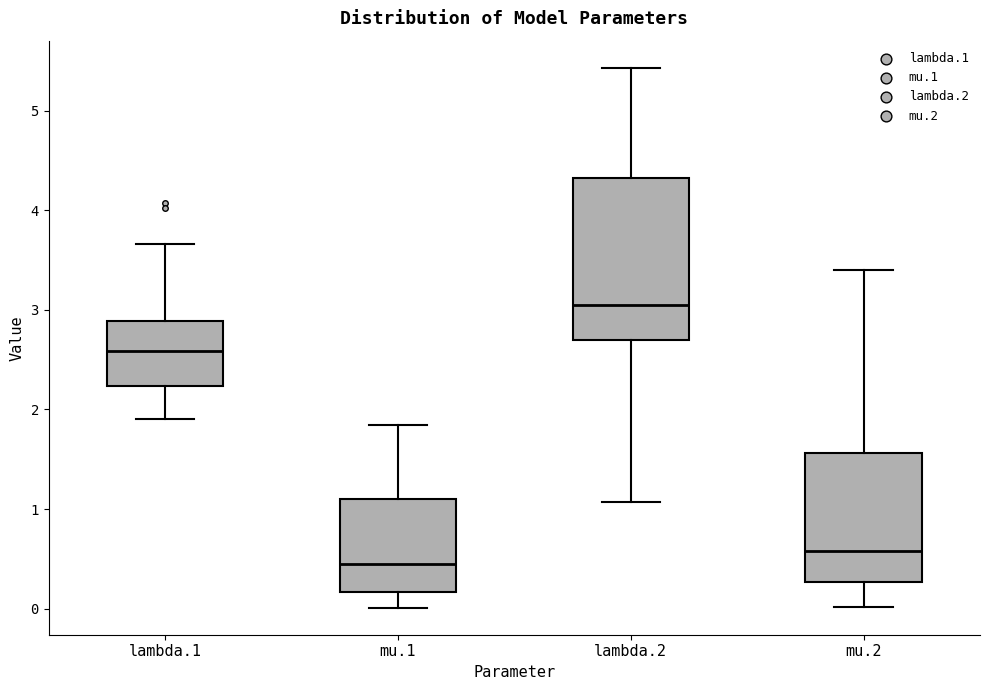

Which box is the tallest, from its lower edge to its upper edge?

lambda.2